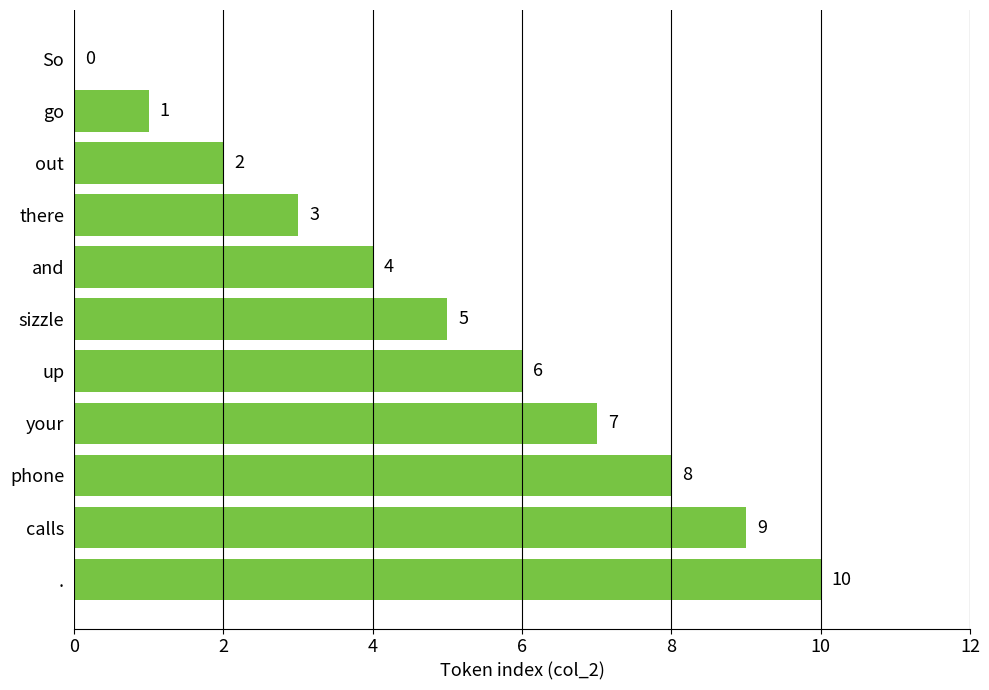

What is the change in value from out to up?

+4